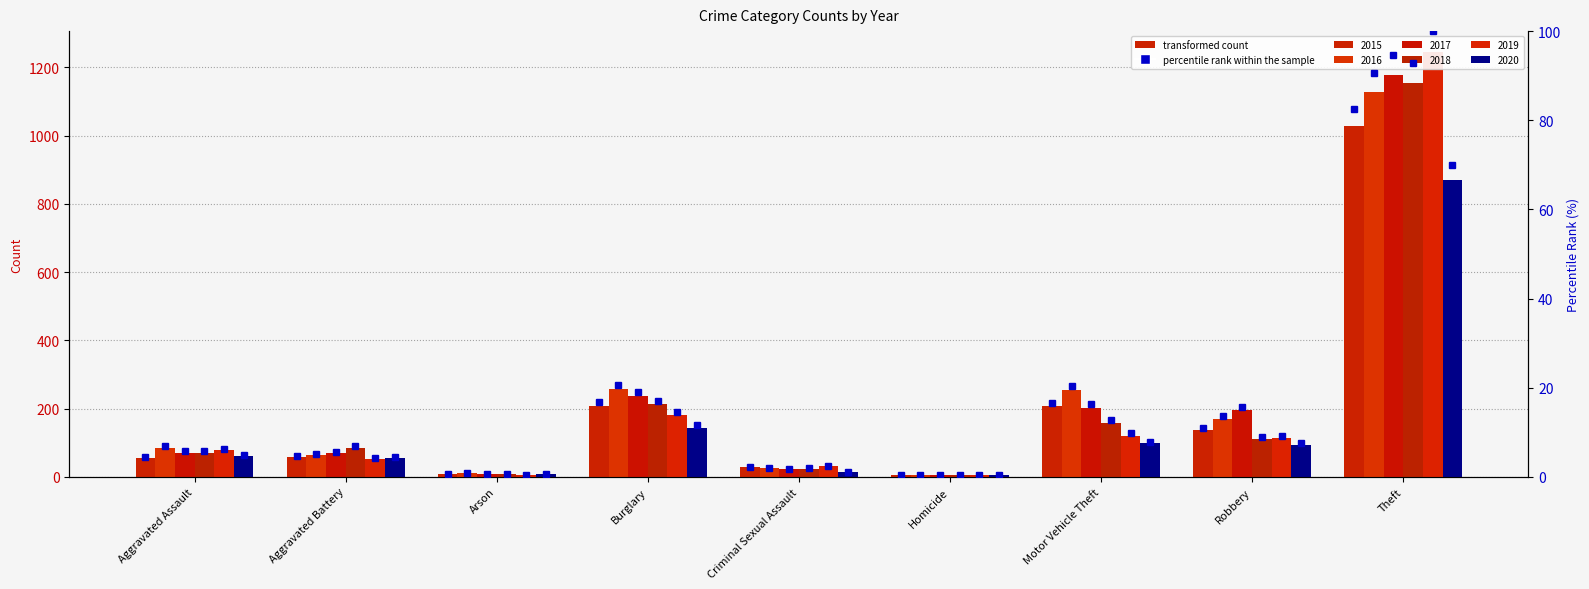

Reading right to left, list all the values displayed in this chart.

2015: 1028	136	207	5	28	209	9	57	54
2016: 1128	169	253	4	26	257	12	65	85
2017: 1177	196	203	4	22	236	7	69	71
2018: 1154	112	159	4	24	213	7	85	71
2019: 1244	115	121	4	31	181	5	53	79
2020: 871	94	98	5	14	144	7	56	62